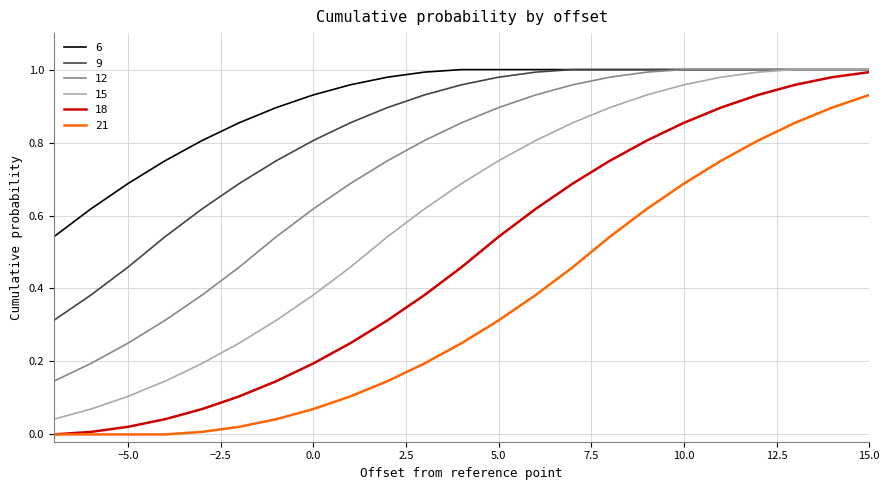

True or false: 21 and 9 cross at least once.

False